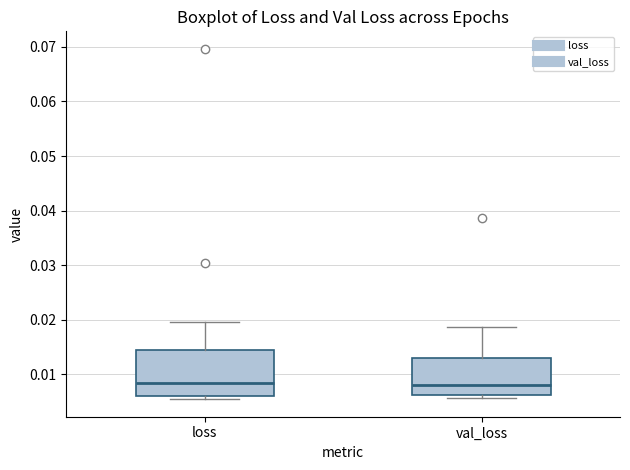

Reading left to right, transcribe this box plot: for each box, give where its median line is, the range the box spans, and where its two whiskers end, as read against the y-axis. The values are not printed on the chart, so give them approximately, as read against the axis.

loss: median 0.008, box 0.006 to 0.015, whiskers 0.005 to 0.020
val_loss: median 0.008, box 0.006 to 0.013, whiskers 0.006 (just below the box's lower edge) to 0.019